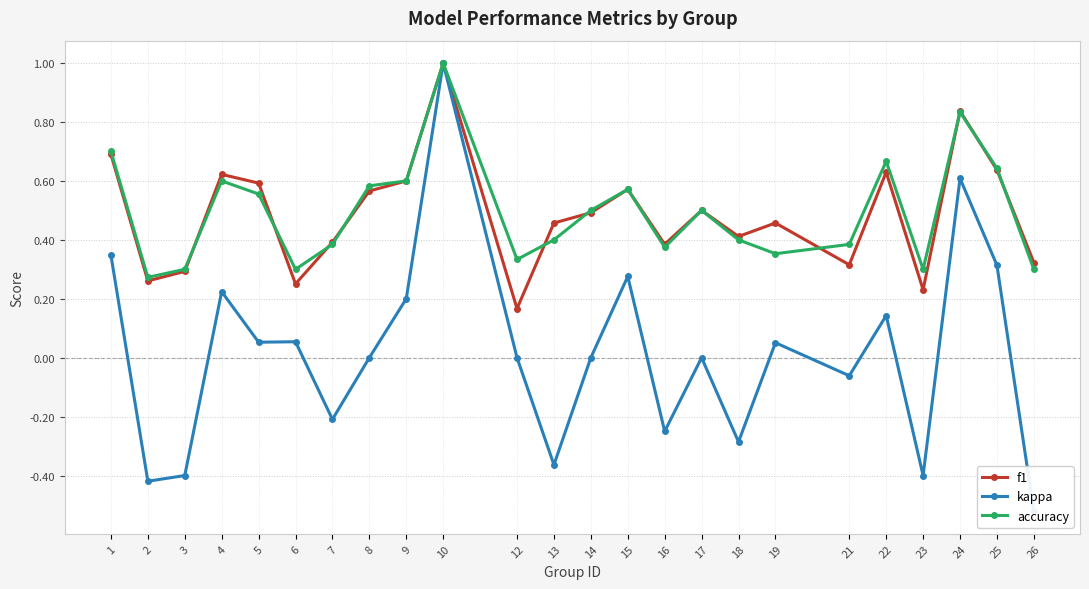

What is the highest value of the accuracy series?

1.0